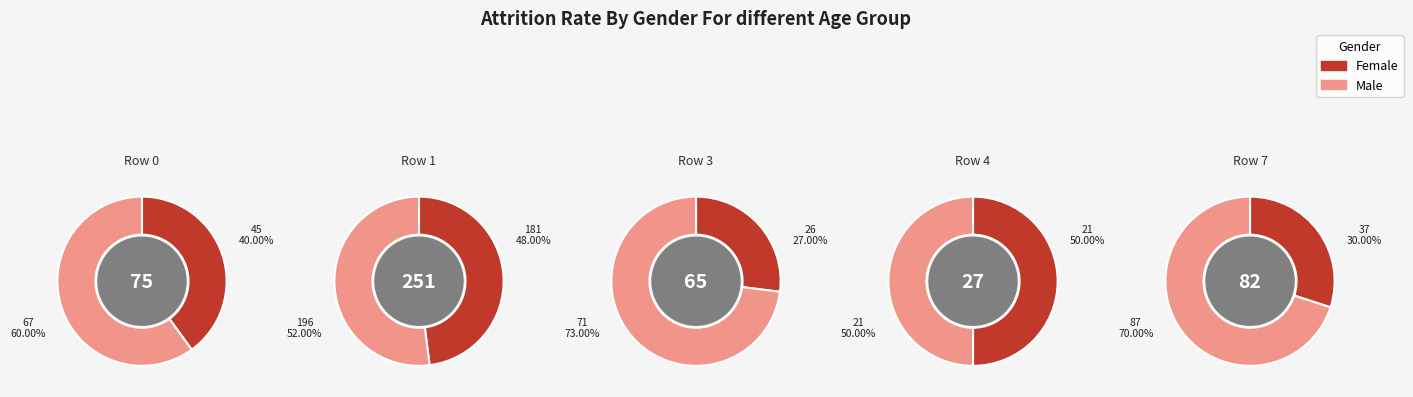

Which slice represents more than half of the pie?

Row 1